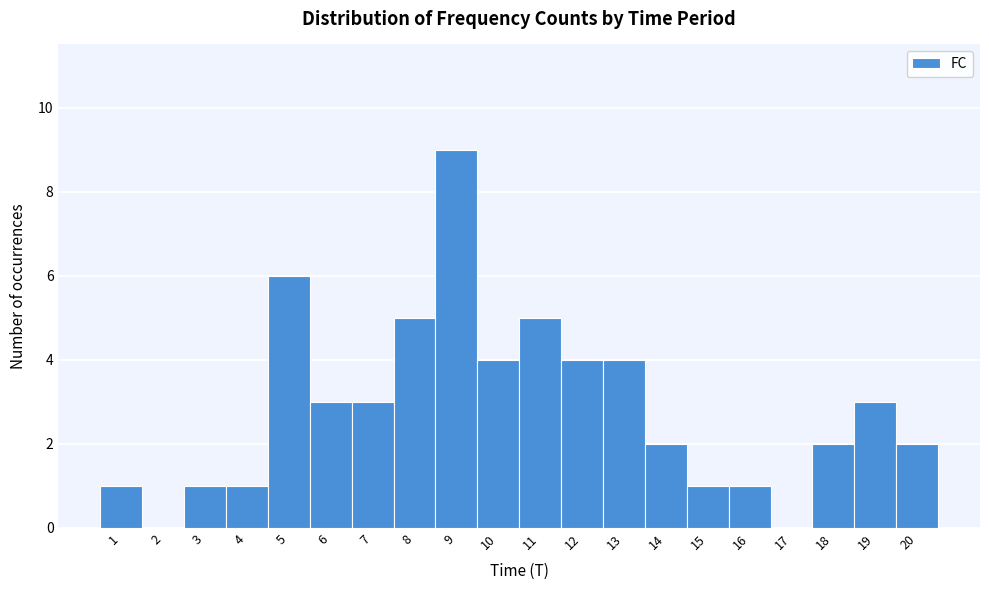

Reading left to right, list every bar in this chart as the range it spans on the x-axis followed by its height. The values are not printed on the chart, so give them approximately, as read against the axis.

0.5 to 1.5: 1
1.5 to 2.5: 0
2.5 to 3.5: 1
3.5 to 4.5: 1
4.5 to 5.5: 6
5.5 to 6.5: 3
6.5 to 7.5: 3
7.5 to 8.5: 5
8.5 to 9.5: 9
9.5 to 10.5: 4
10.5 to 11.5: 5
11.5 to 12.5: 4
12.5 to 13.5: 4
13.5 to 14.5: 2
14.5 to 15.5: 1
15.5 to 16.5: 1
16.5 to 17.5: 0
17.5 to 18.5: 2
18.5 to 19.5: 3
19.5 to 20.5: 2